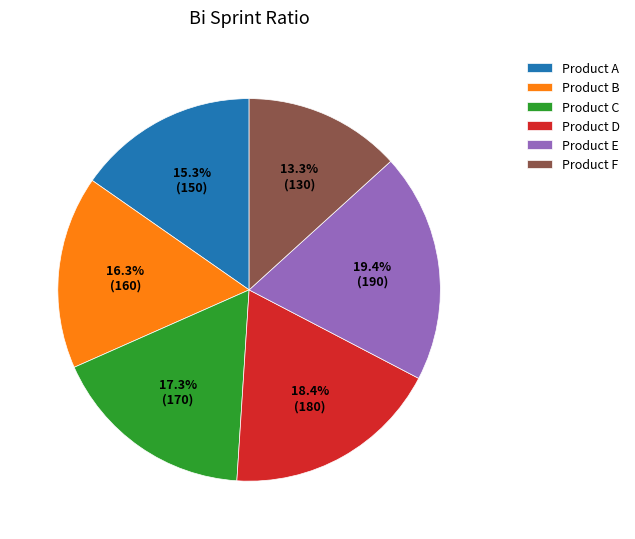

To the nearest percent, what is the difference between the largest and smallest slice percentages?

6%